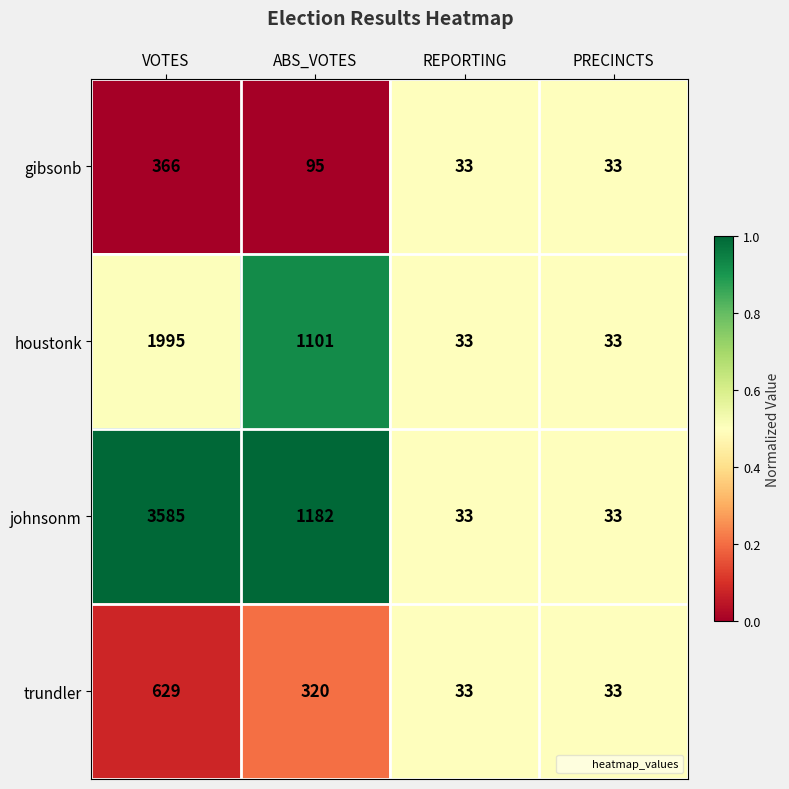

Count the number of categories in the chart.

4